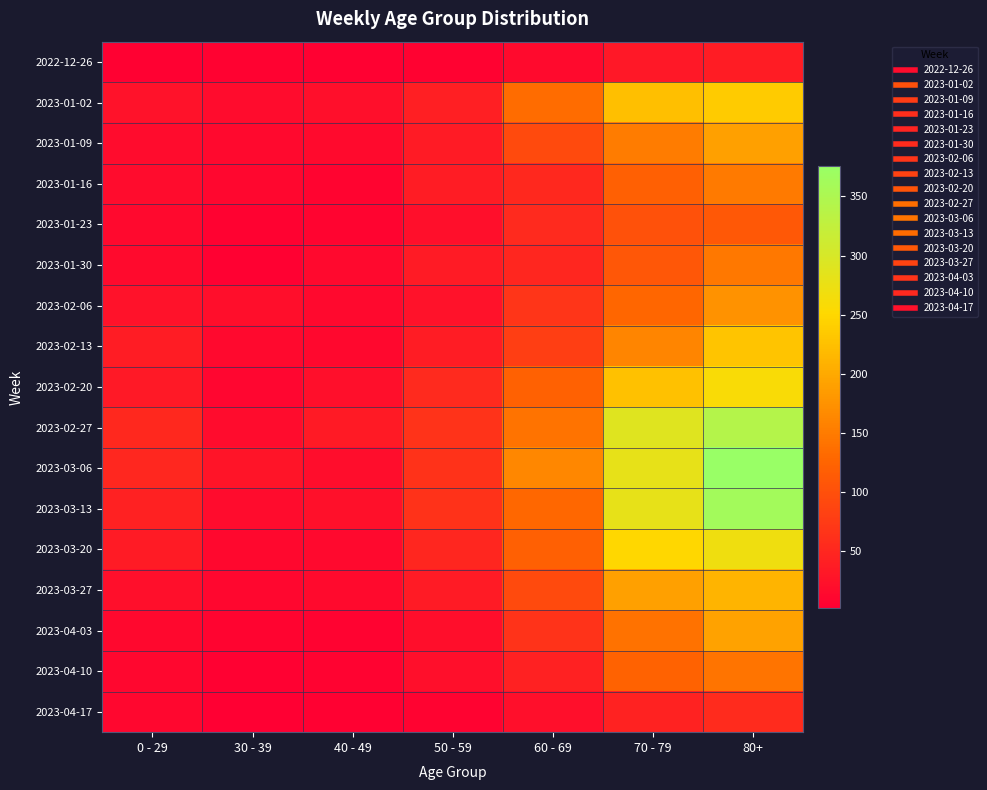

What is the difference between the highest and lowest values at 0 - 29?

48